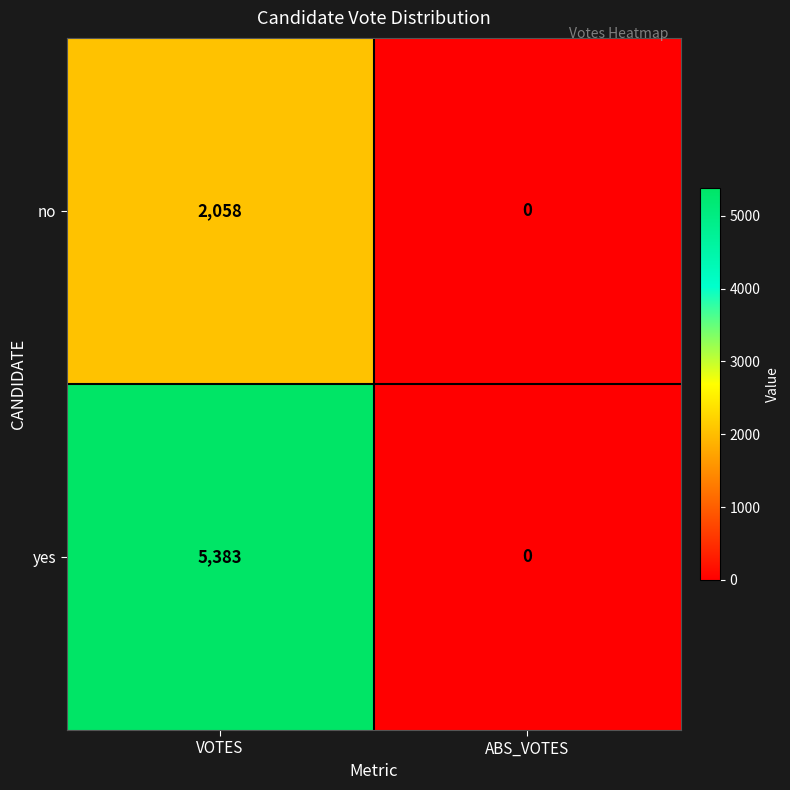

At VOTES, list the series in order from largest to smallest.

yes, no